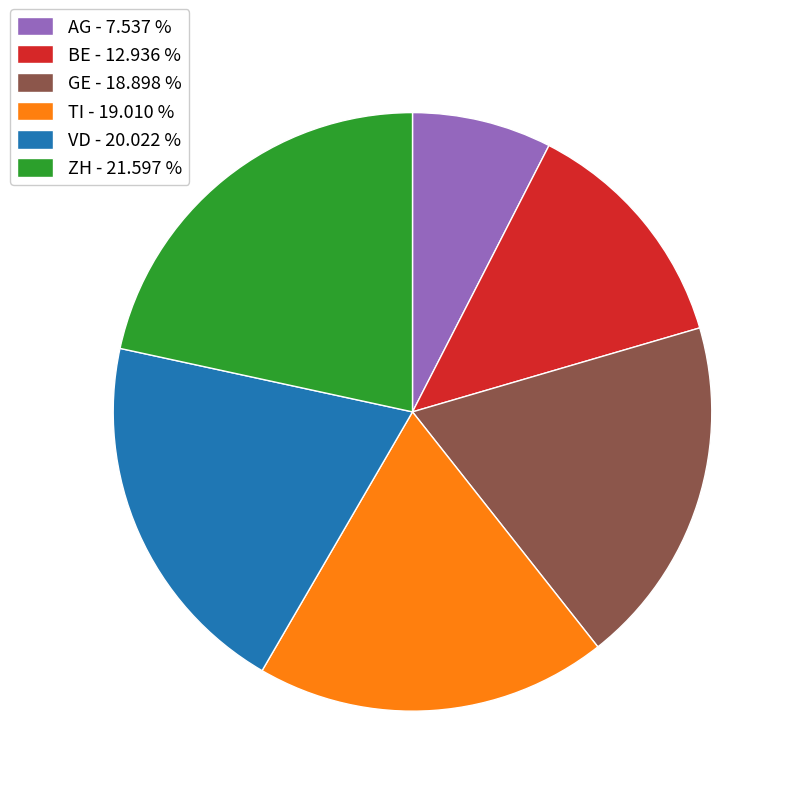

Do TI - 19.010 % and VD - 20.022 % together represent more than half of the pie?

No